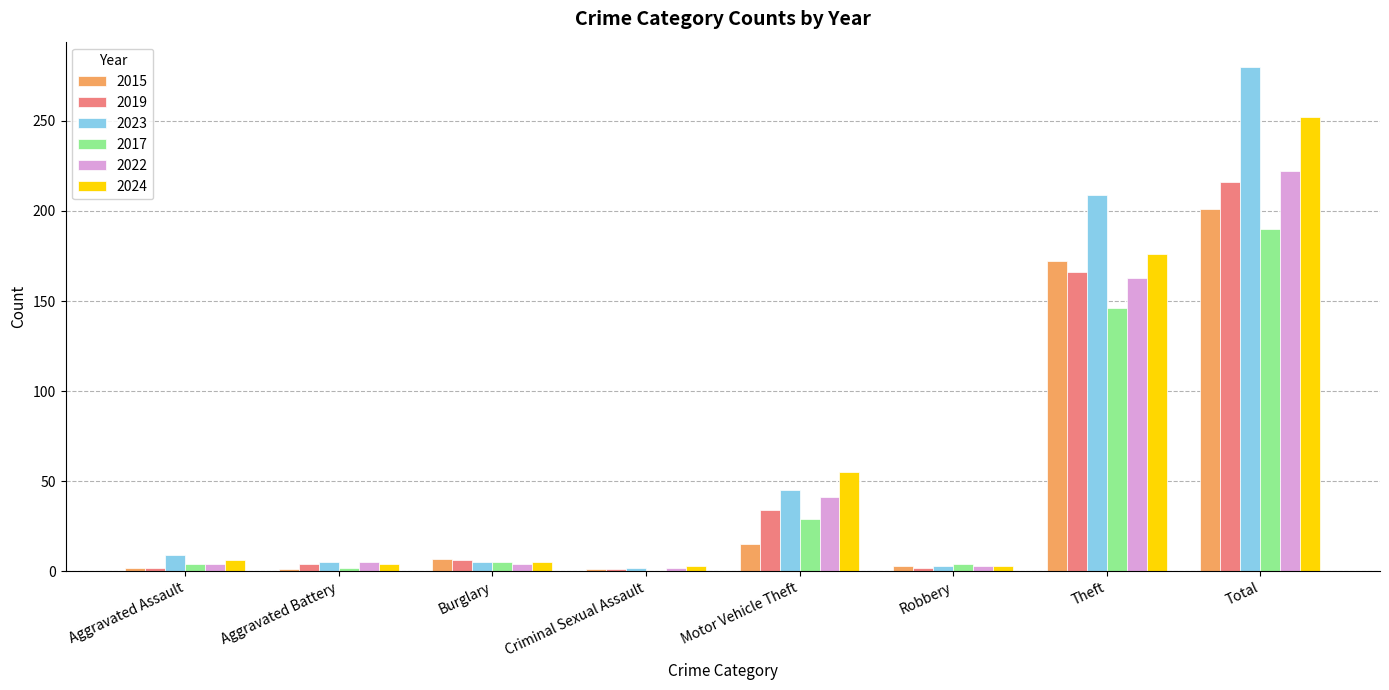

The 2024 series shows 6 at Aggravated Assault. True or false?

True